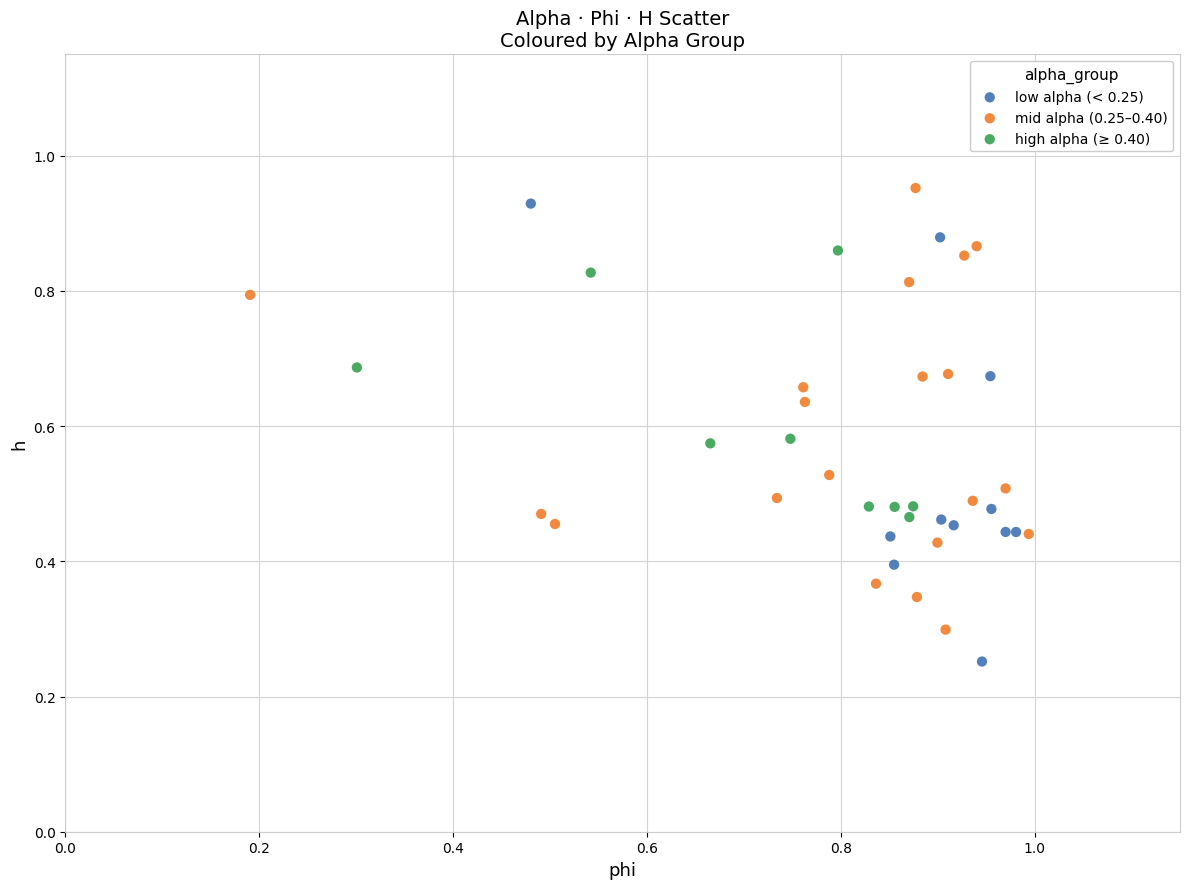

Which series has the largest Y range (max minus min)?

low alpha (< 0.25)